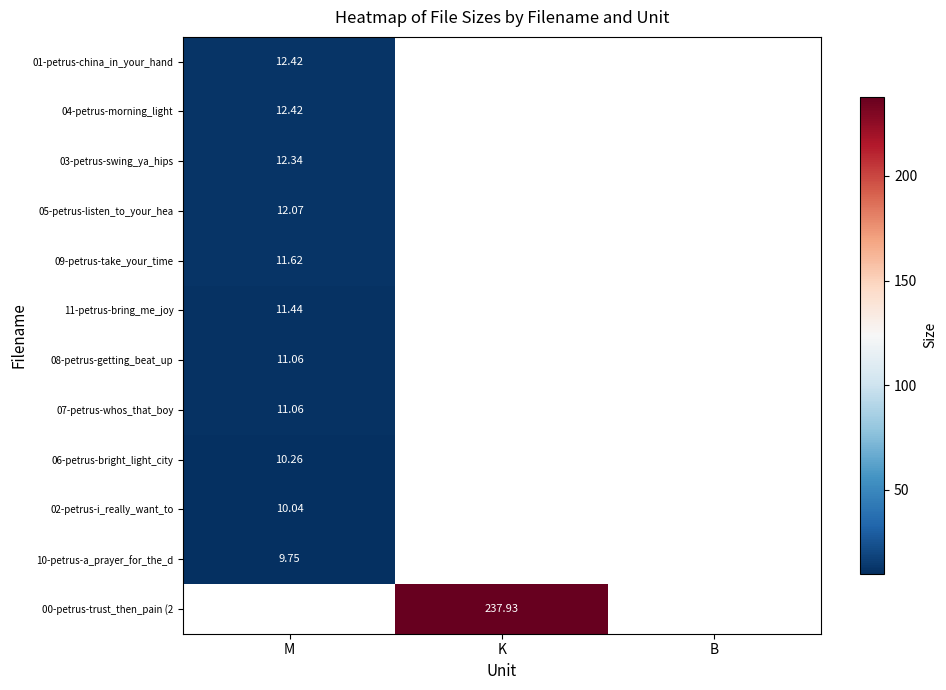

Rank the series by their average value, from highest to lowest.

01-petrus-china_in_your_hand, 04-petrus-morning_light, 03-petrus-swing_ya_hips, 05-petrus-listen_to_your_hea, 09-petrus-take_your_time, 11-petrus-bring_me_joy, 08-petrus-getting_beat_up, 07-petrus-whos_that_boy, 06-petrus-bright_light_city, 02-petrus-i_really_want_to, 10-petrus-a_prayer_for_the_d, 00-petrus-trust_then_pain (2